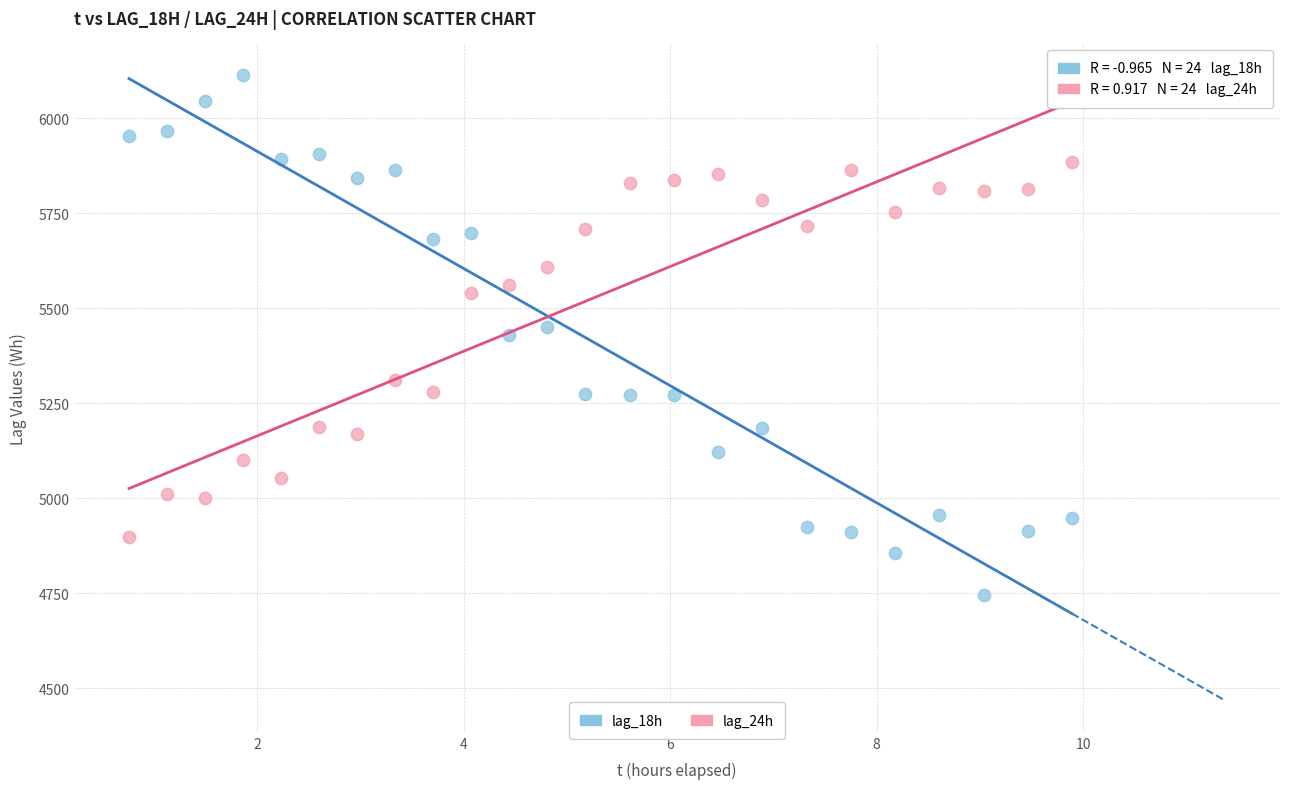

Which series has the widest spread of Y values?

lag_18h